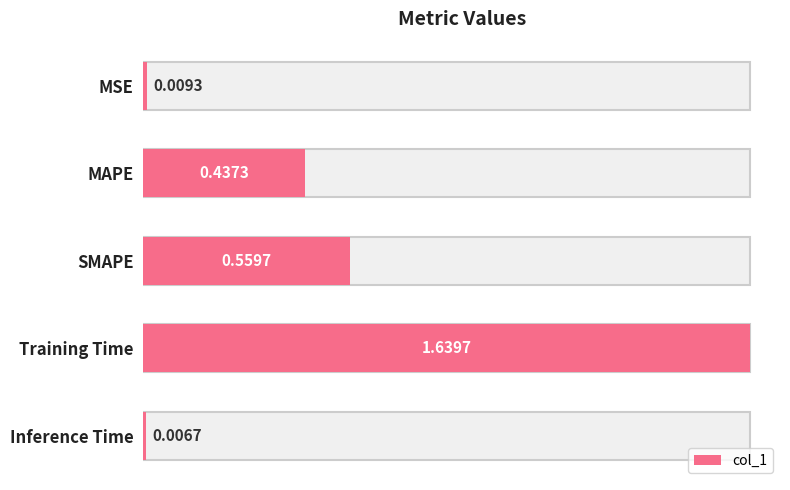

How many bars are there in total?

5